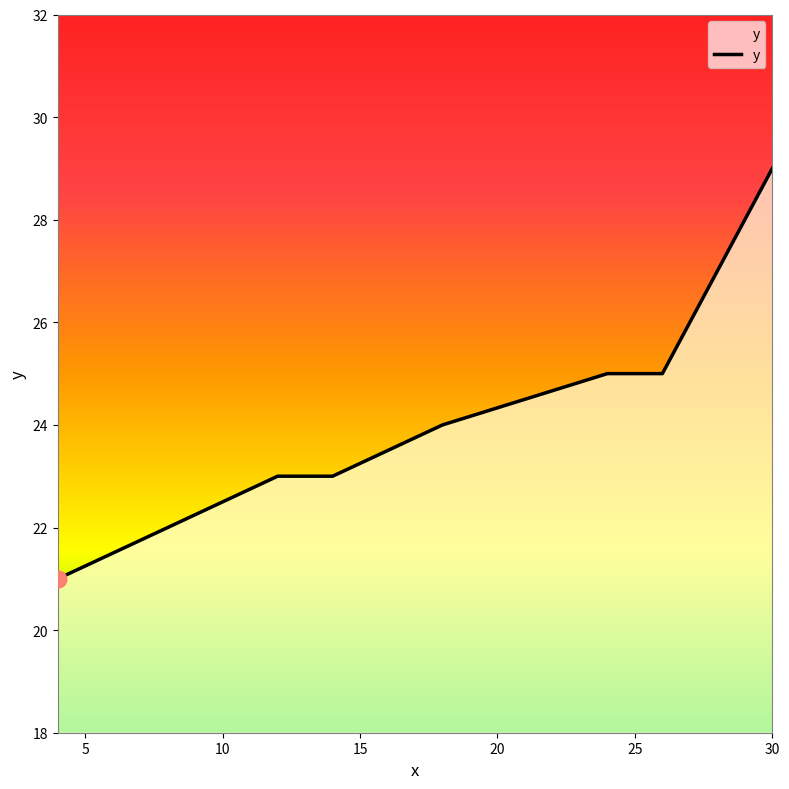

What is the greatest value displayed?

29